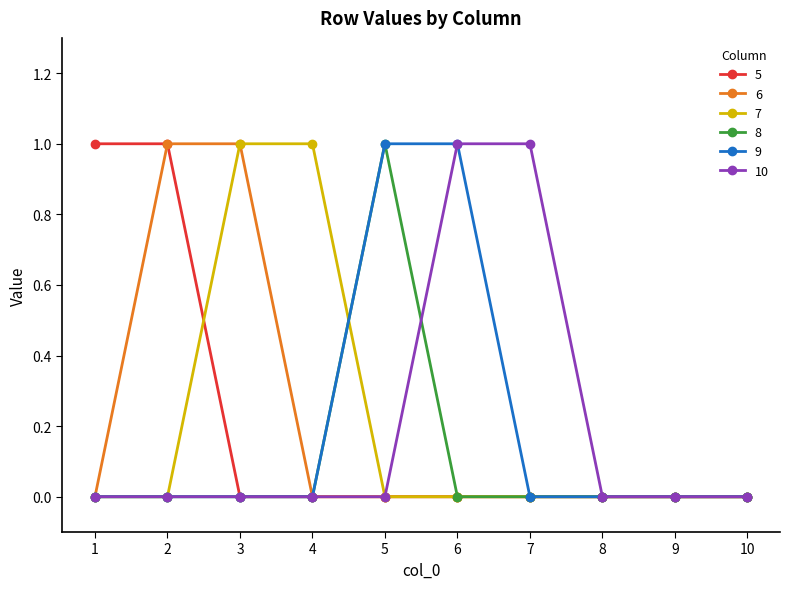

True or false: 8 has more than 0 points higher than both neighbors.

True